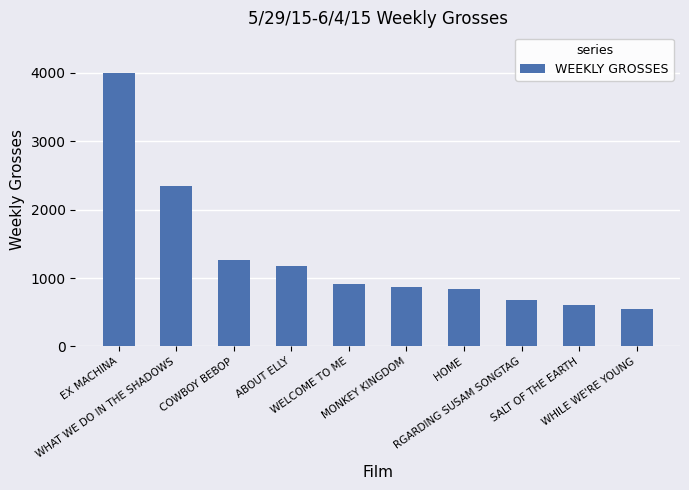

What is the smallest value displayed?

545